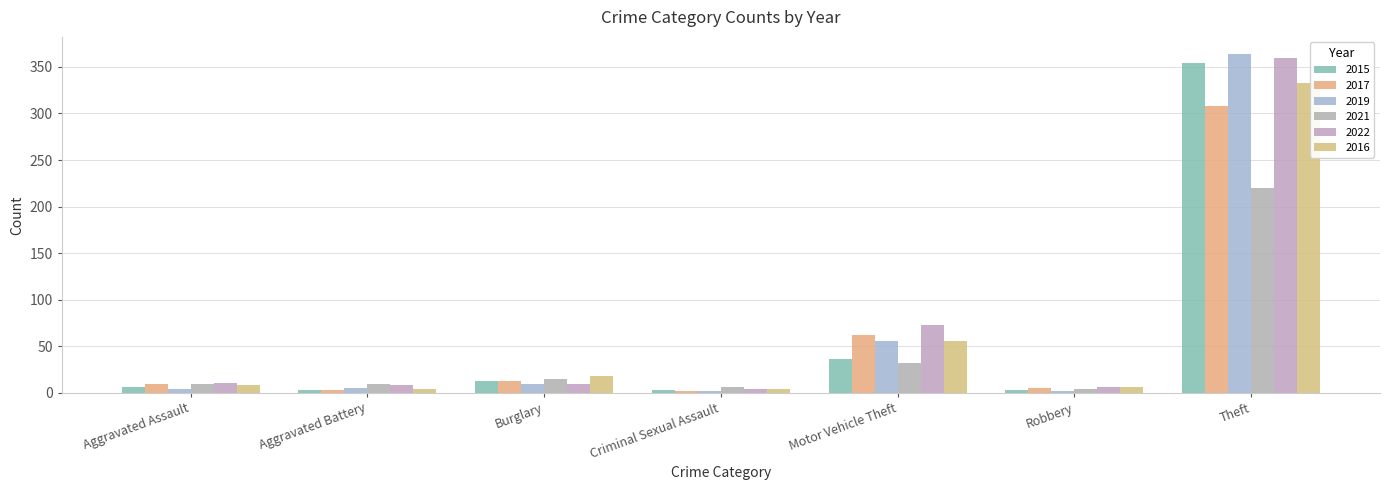

How many series are shown in this chart?

6